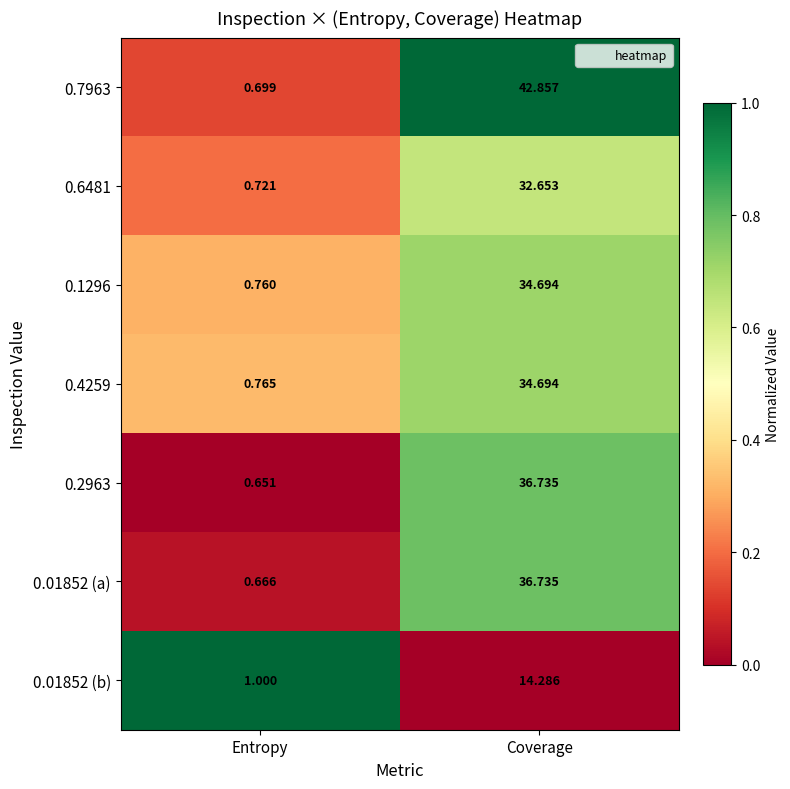

List the labels in order of 0.1296 value, largest first.

Coverage, Entropy